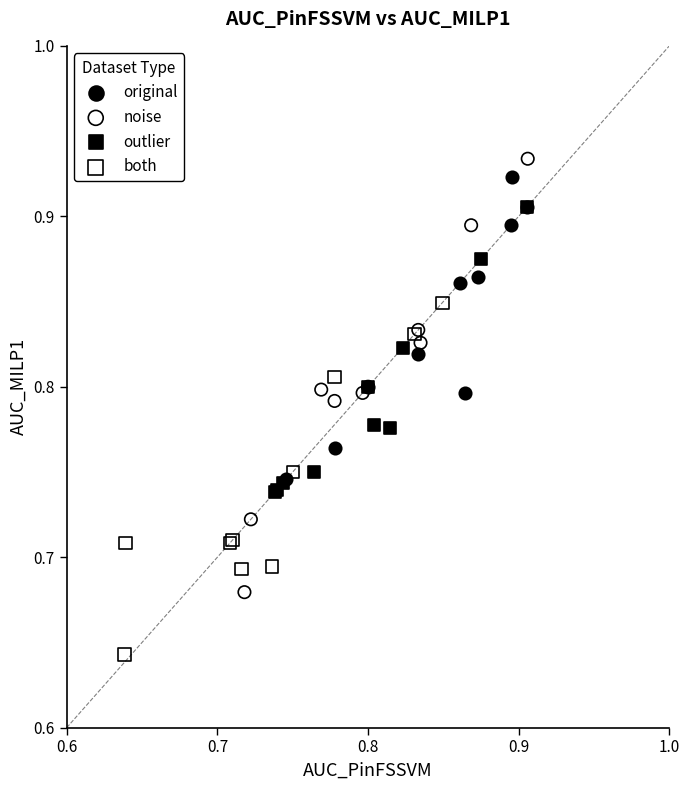

Which series has the widest spread of Y values?

noise